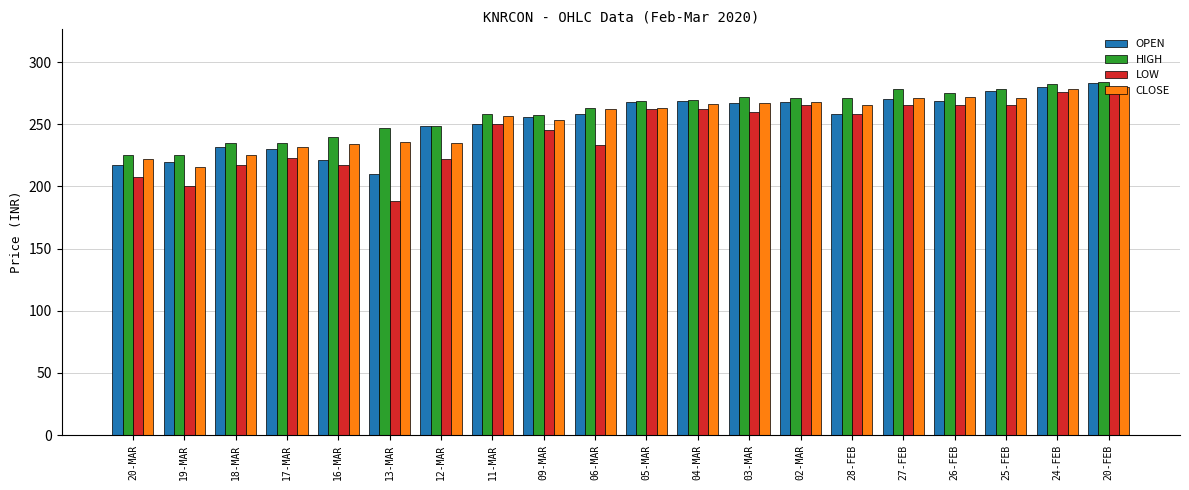

How many distinct data groups are displayed?

4